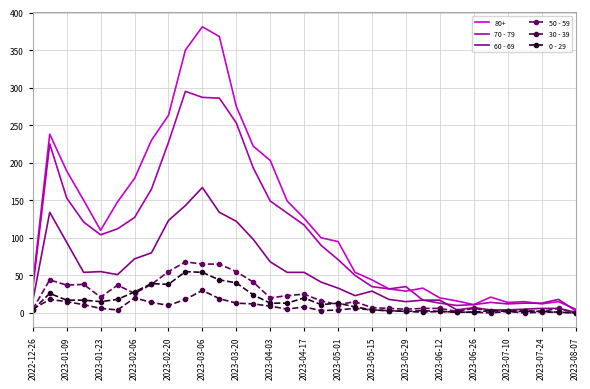

Which series has the largest total across all categories?

80+